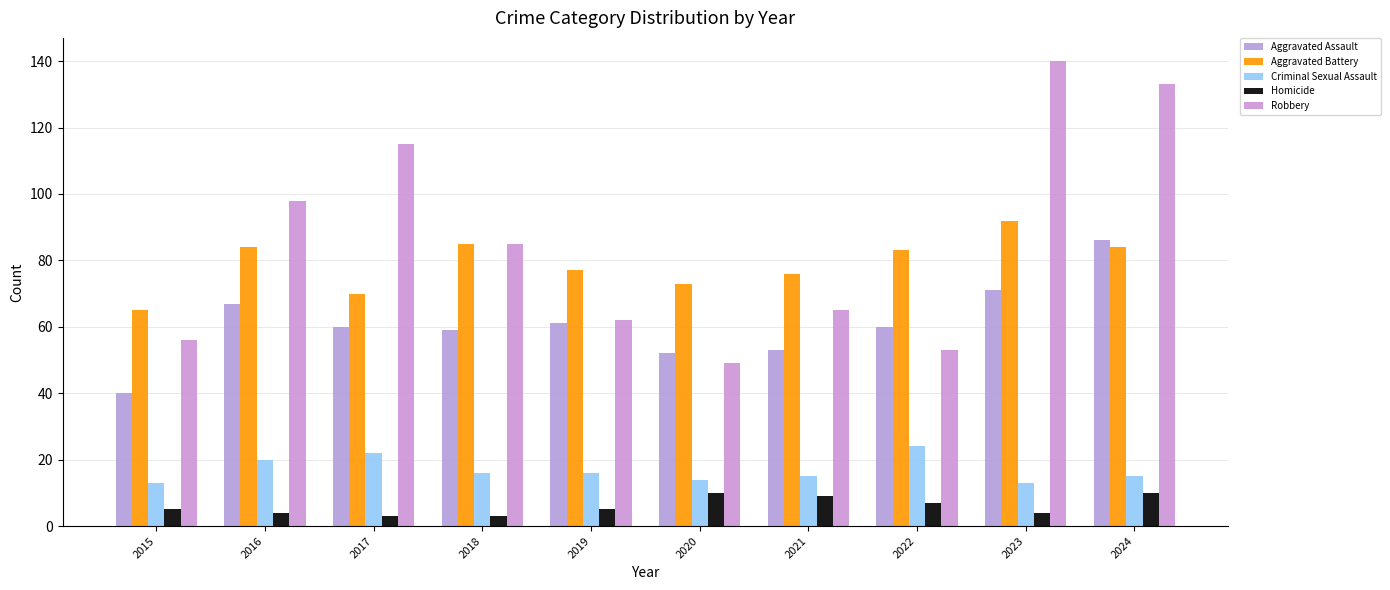

Which series has the largest total across all categories?

Robbery